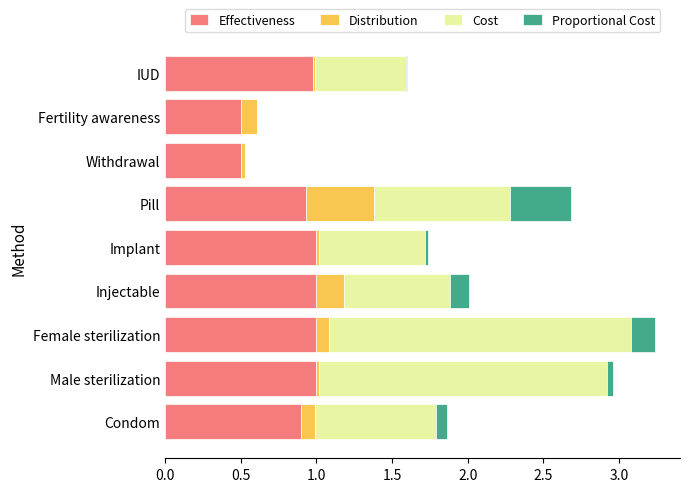

What is the maximum value for Effectiveness?

1.0